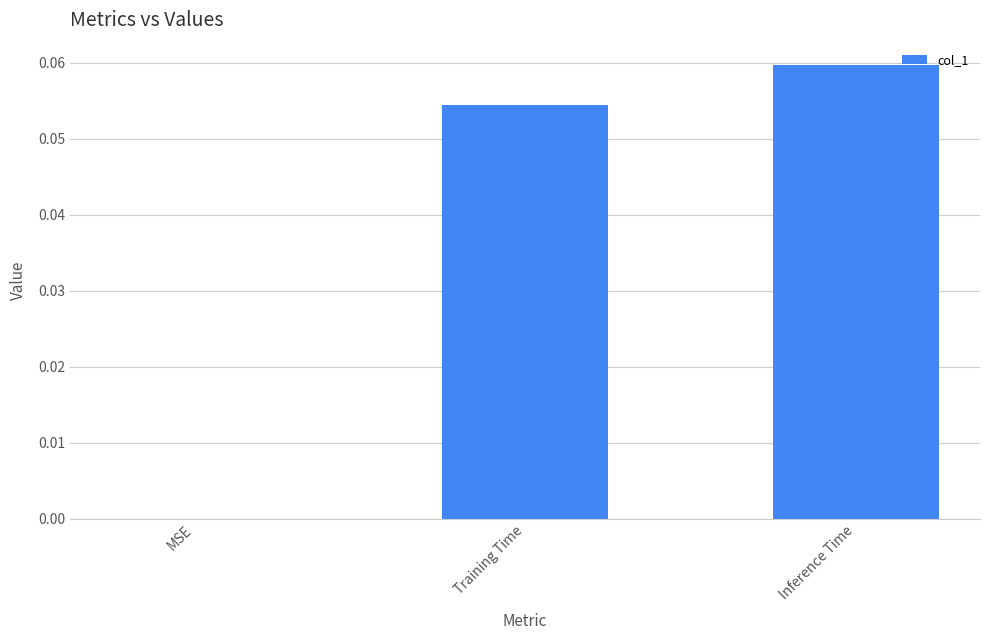

The chart shows a value of 0.0 at MSE. True or false?

True